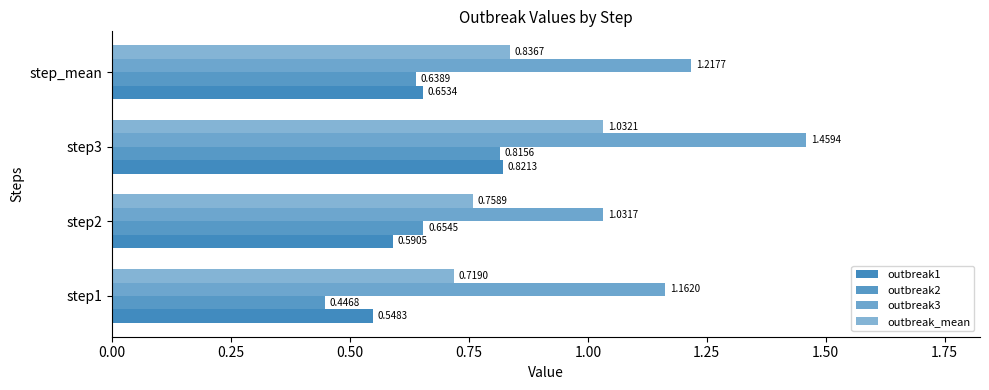

What is the value of the outbreak_mean bar at the 2nd from the left?

0.8